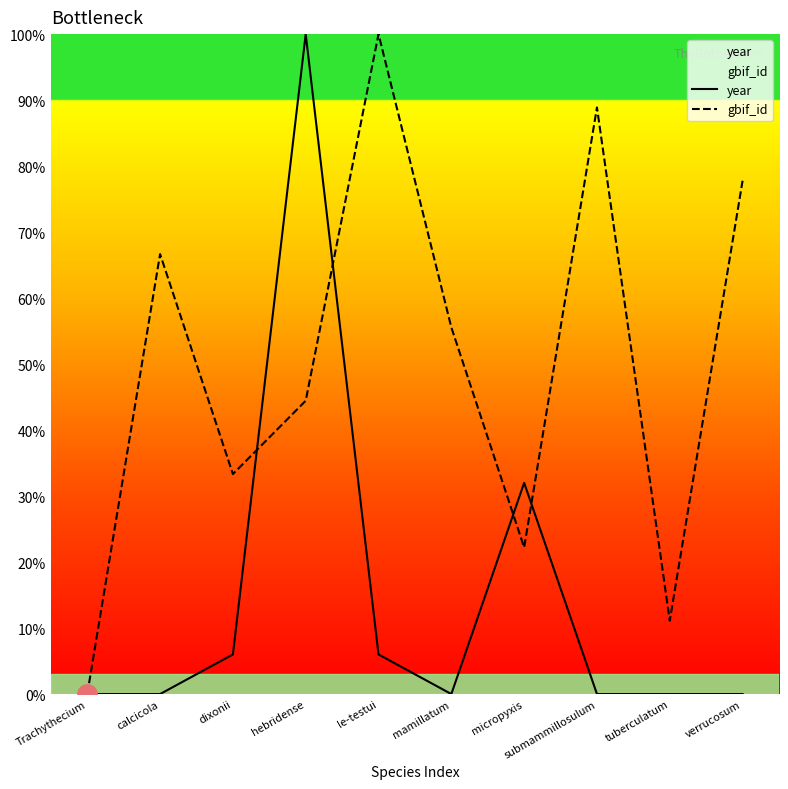

Does the chart have visible grid lines?

No